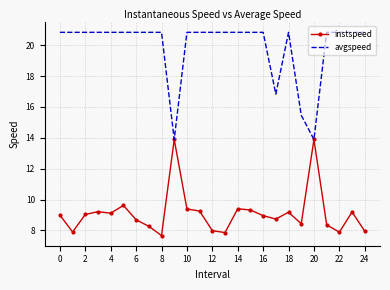

Which series has the largest range (max minus min)?

avgspeed